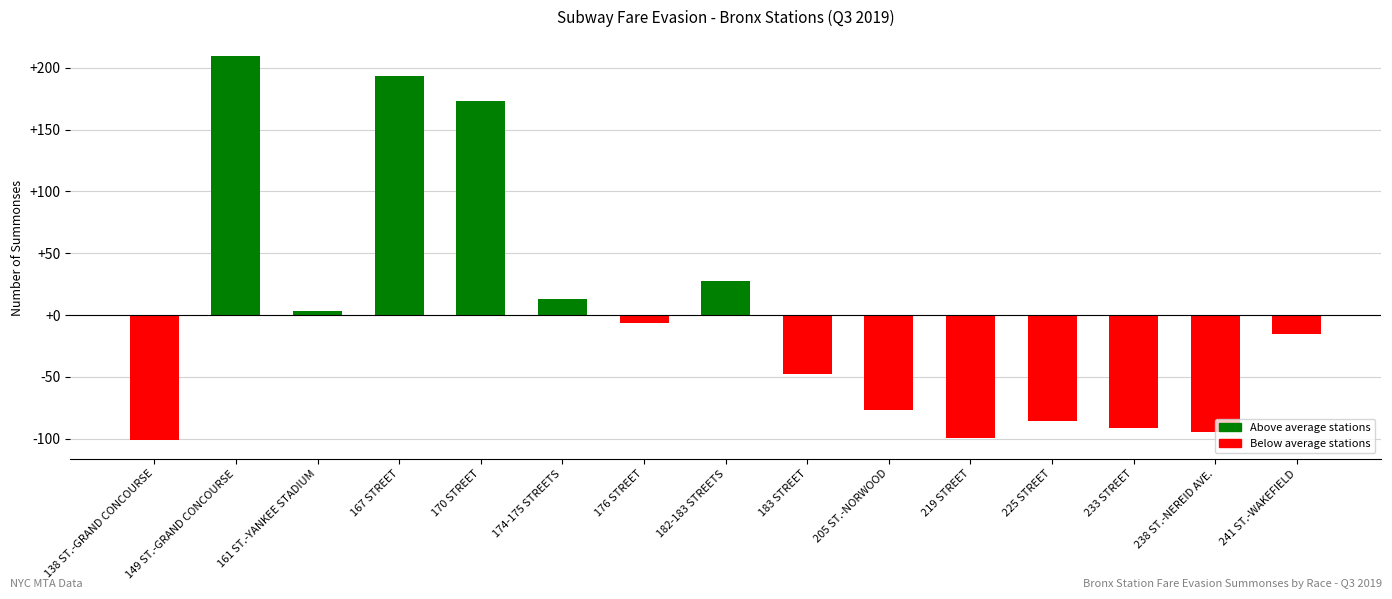

The value at 233 STREET is -30.3. True or false?

False